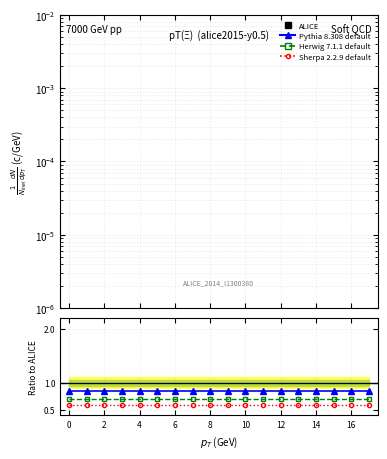

True or false: Sherpa 2.2.9 default has a value of 0.2 at 11.

False